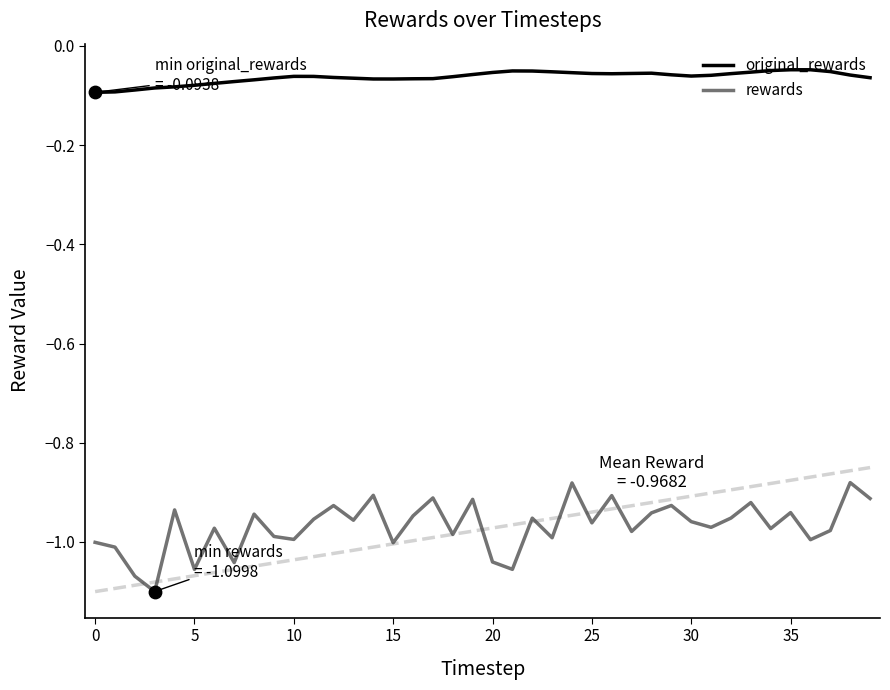

Which series has the widest spread of values?

rewards